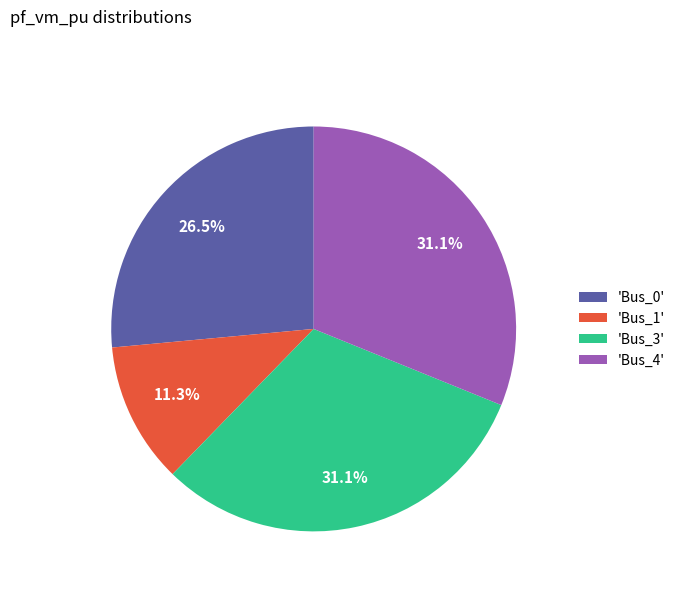

Combined, do 'Bus_1' and 'Bus_3' account for over 50%?

No